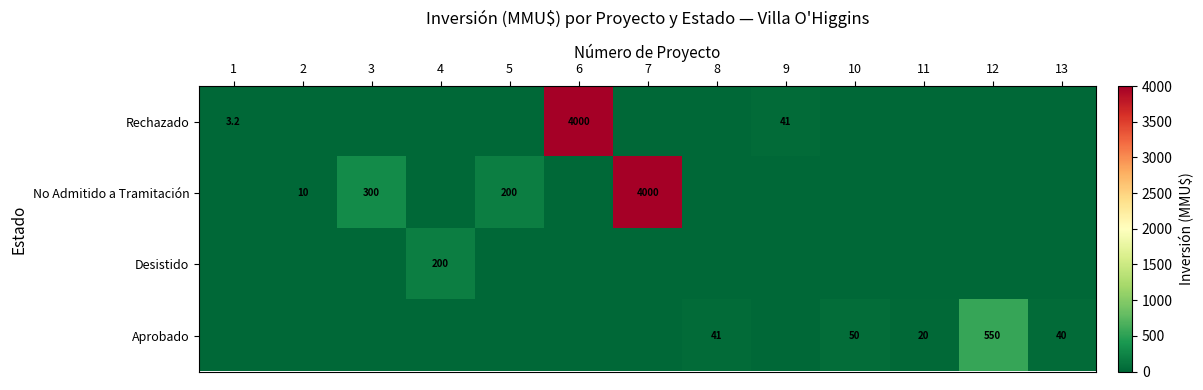

Which series changed the most between 1 and 13?

Aprobado